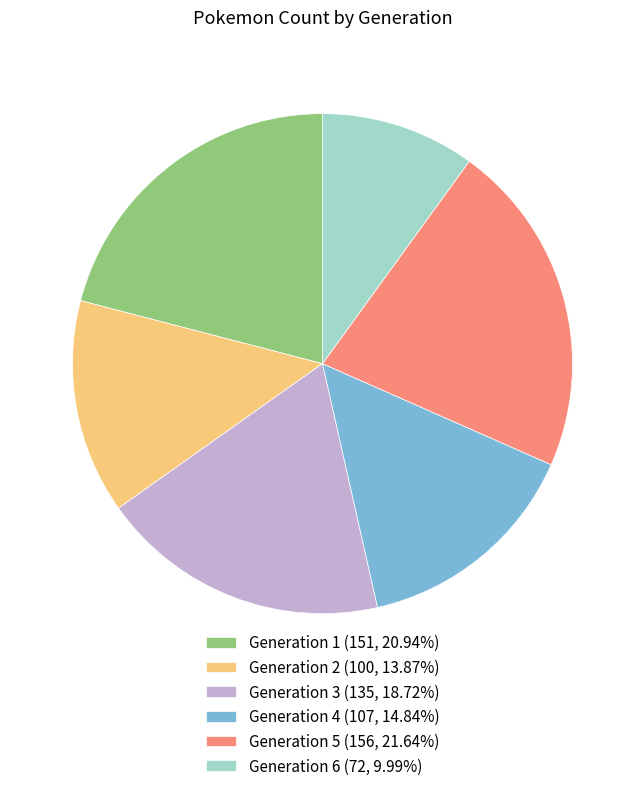

Which category has the biggest portion of the pie?

Generation 5